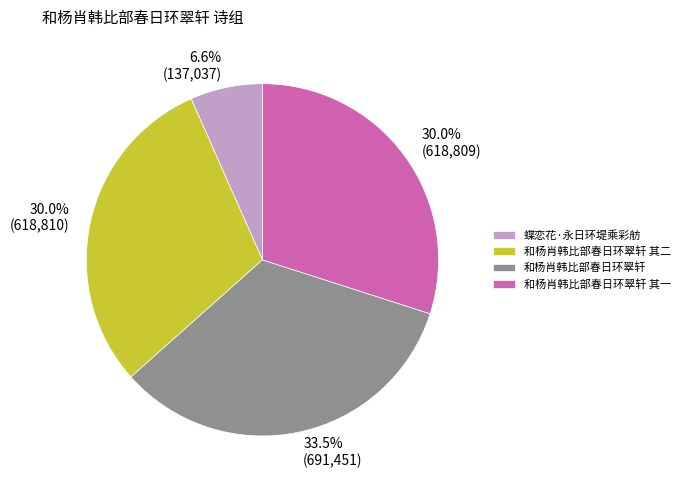

Does 和杨肖韩比部春日环翠轩 represent more than half of the total?

No